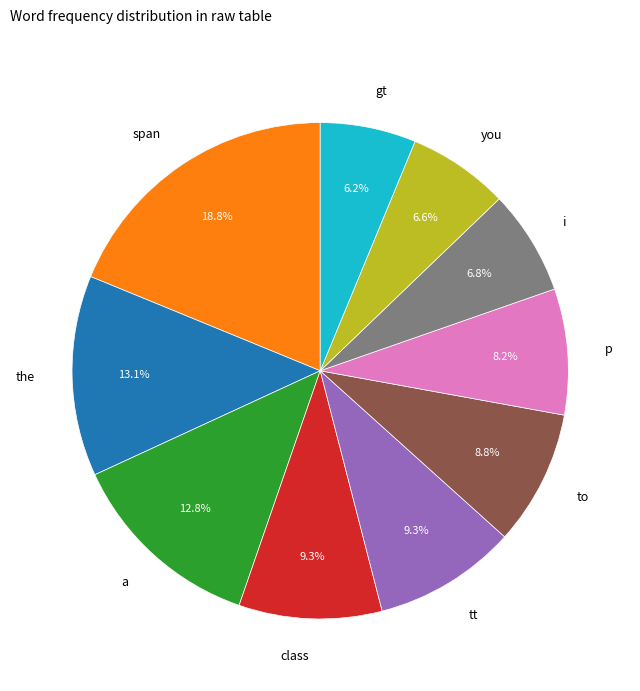

Which has a higher value, tt or the?

the